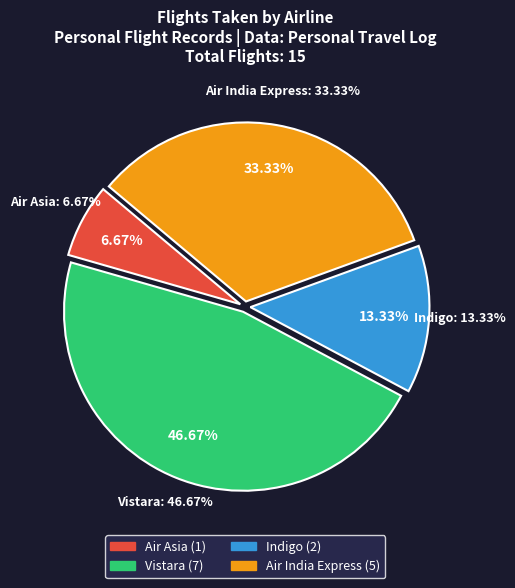

Does Indigo represent more than half of the total?

No